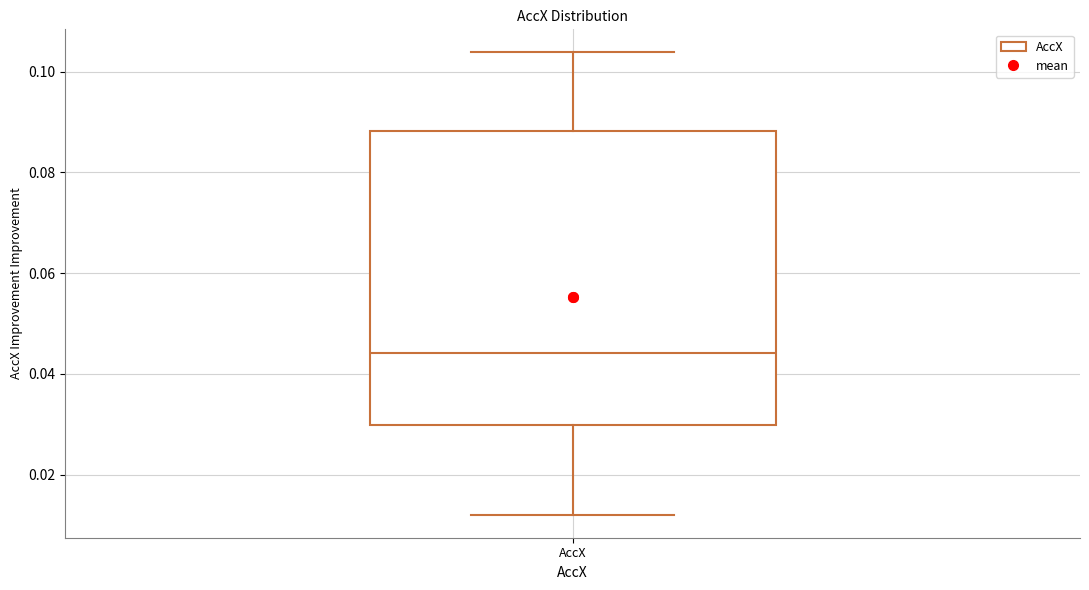

Read this box plot against the y-axis: the position of the median line, the range covered by the box, and the ends of both whiskers. The values are not printed on the chart, so give them approximately, as read against the axis.

median 0.044, box 0.030 to 0.088, whiskers 0.012 to 0.104